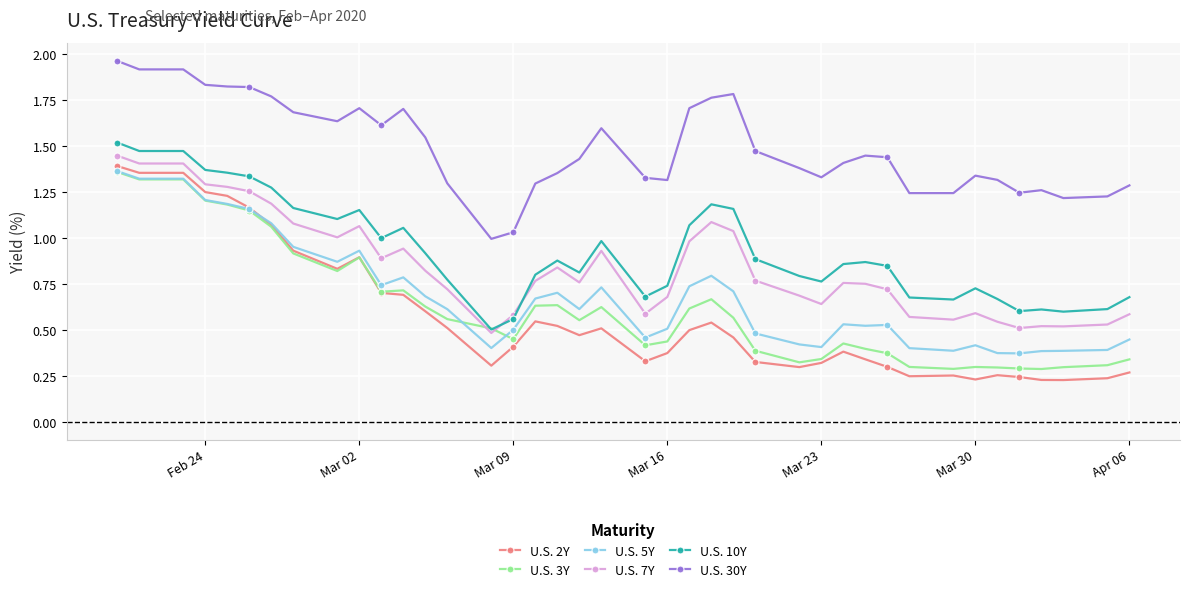

True or false: U.S. 5Y has more than 0 interior local peaks.

True